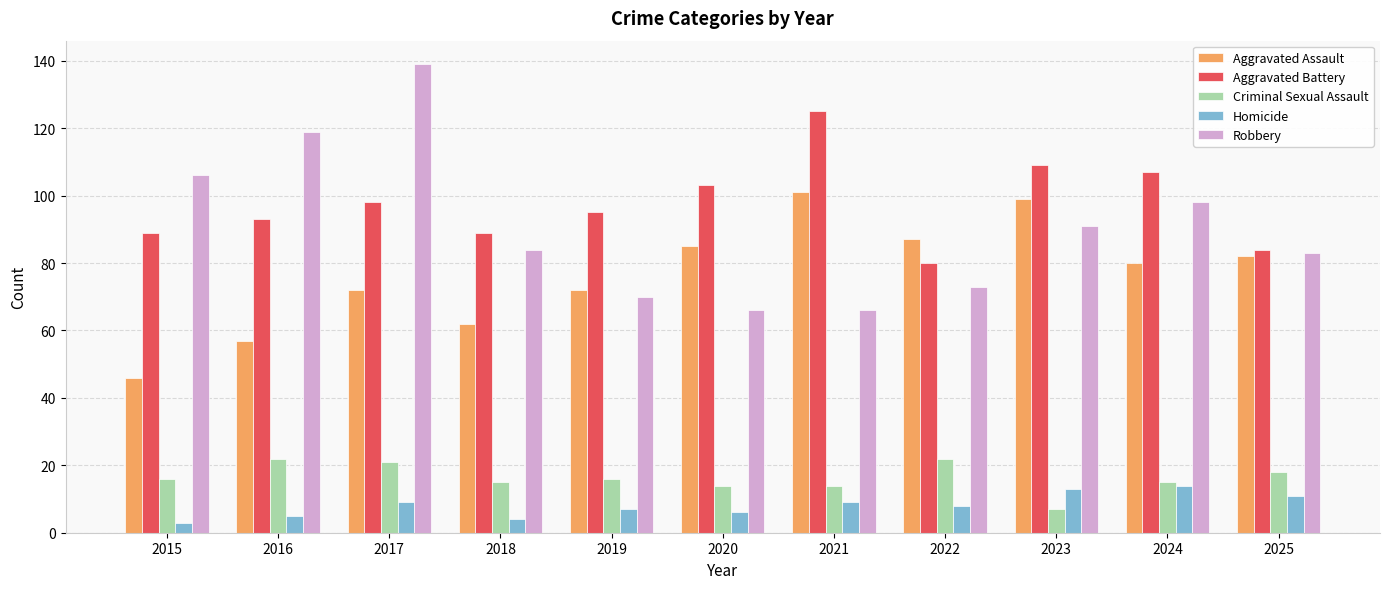

Which series has the largest range (max minus min)?

Robbery